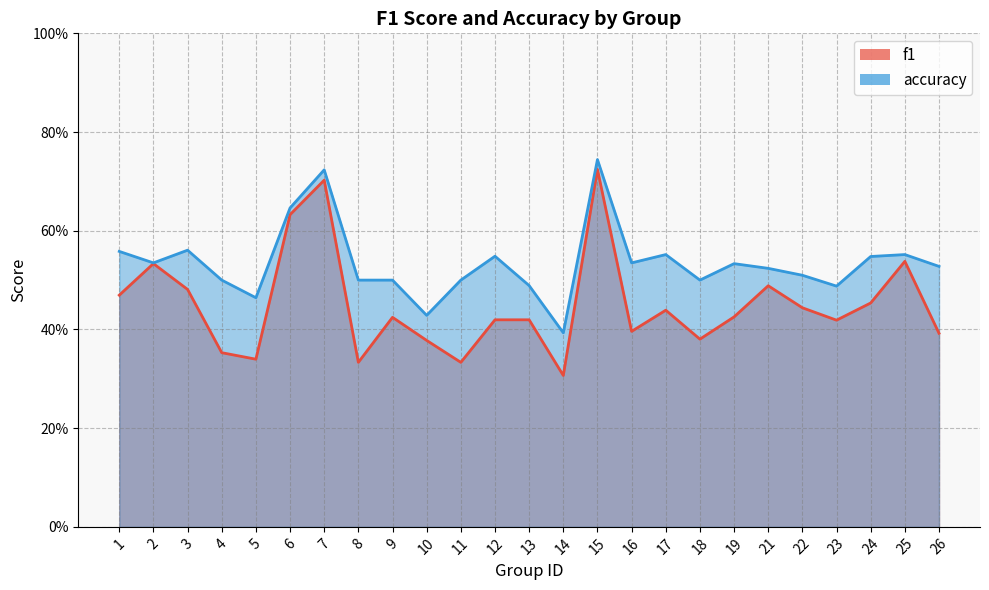

How many f1 values are between 0 and 1?

25